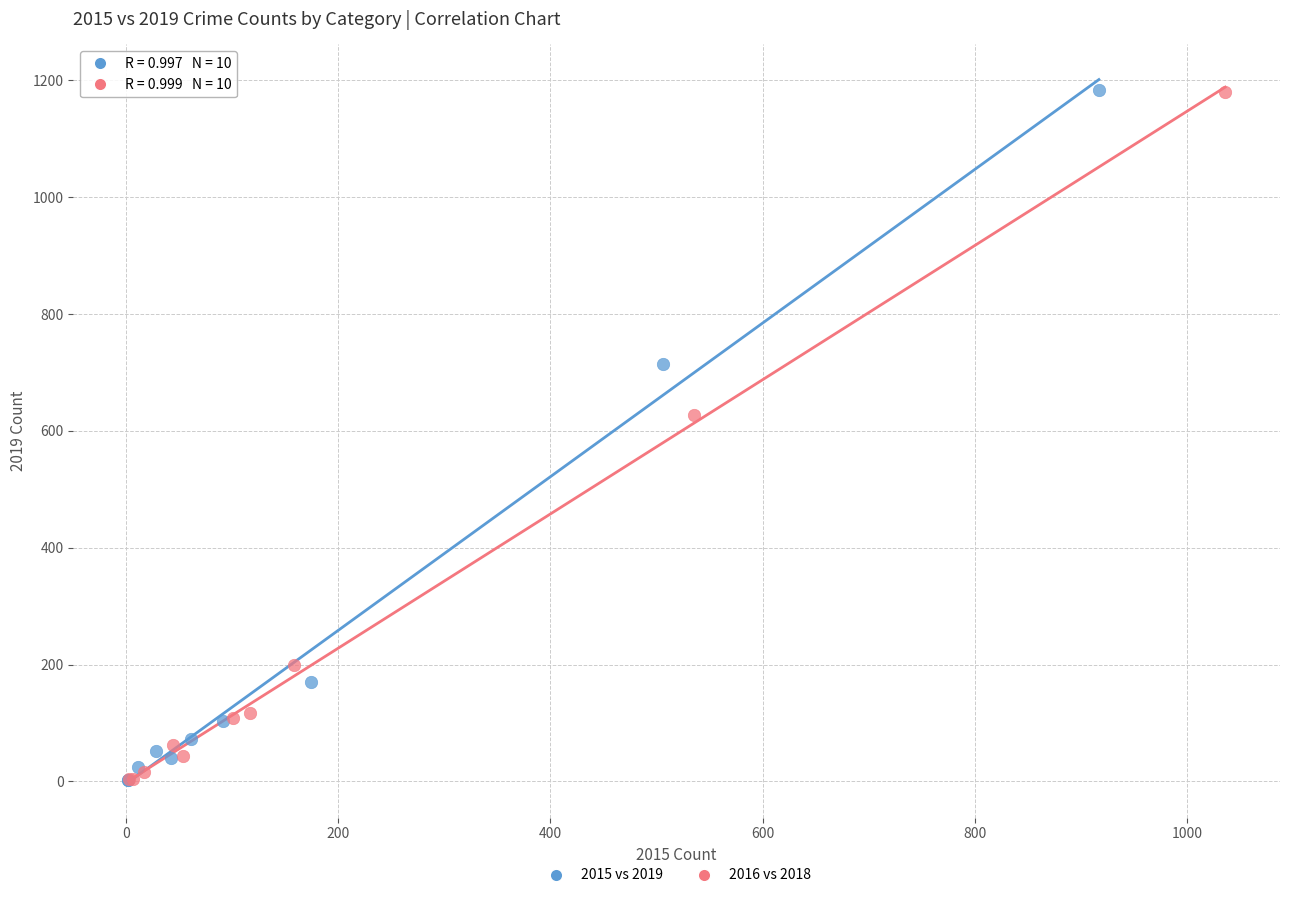

Which series has the widest spread of Y values?

2015 vs 2019